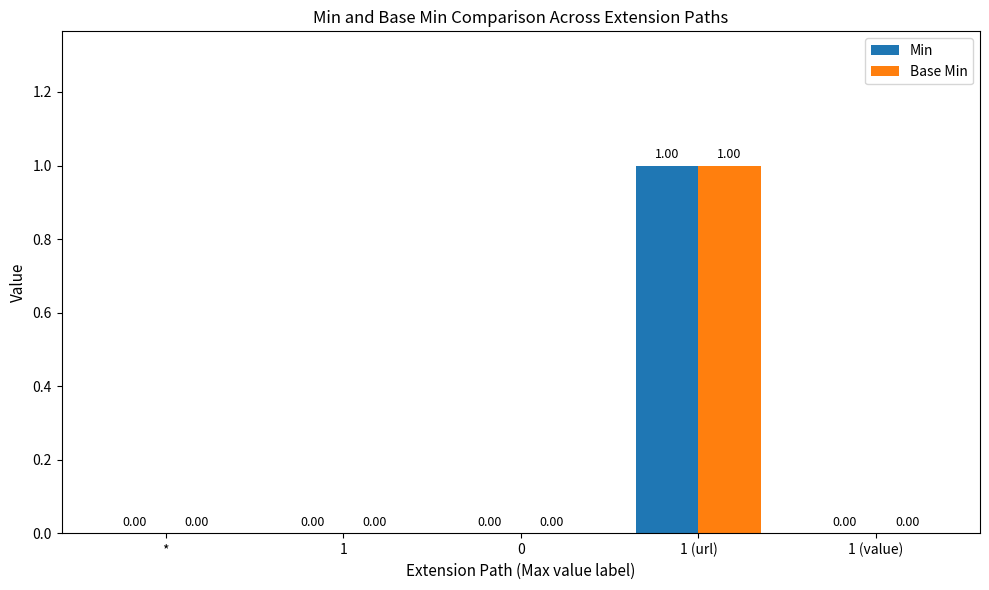

The value of Base Min at 1 is 0. True or false?

True